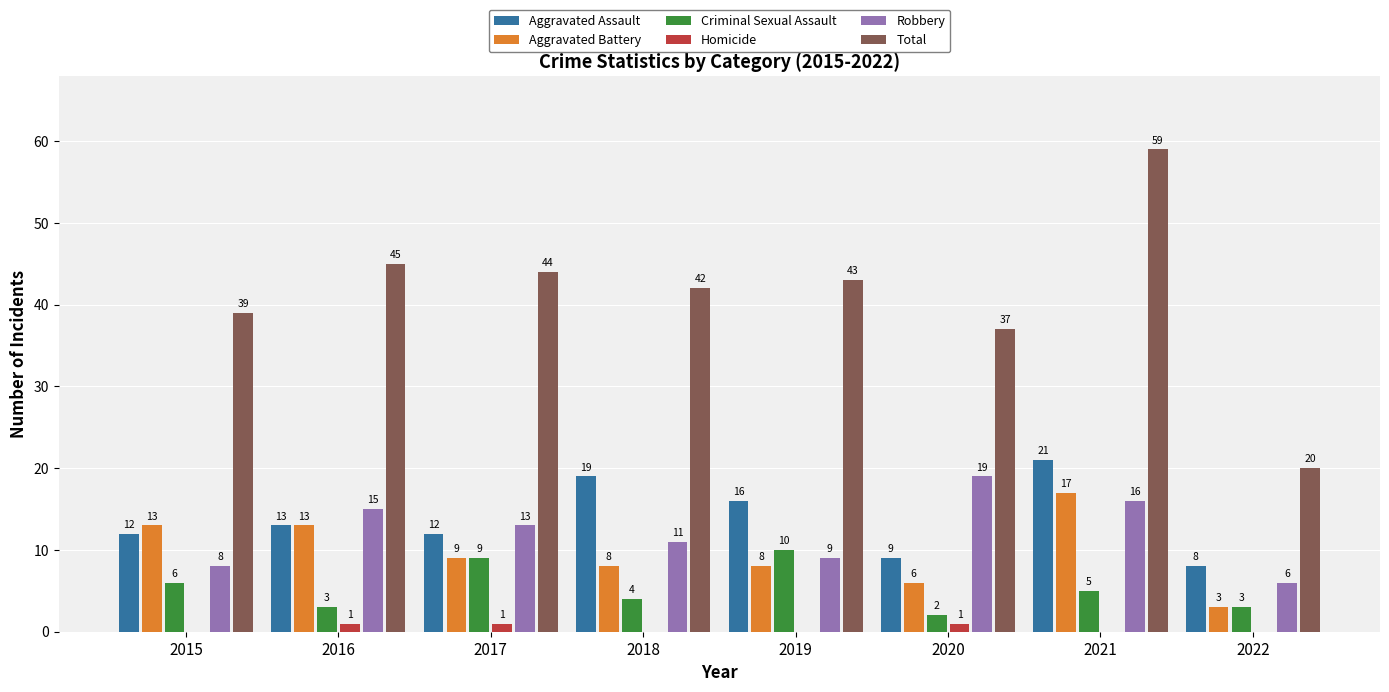

Which series has the largest total across all categories?

Total